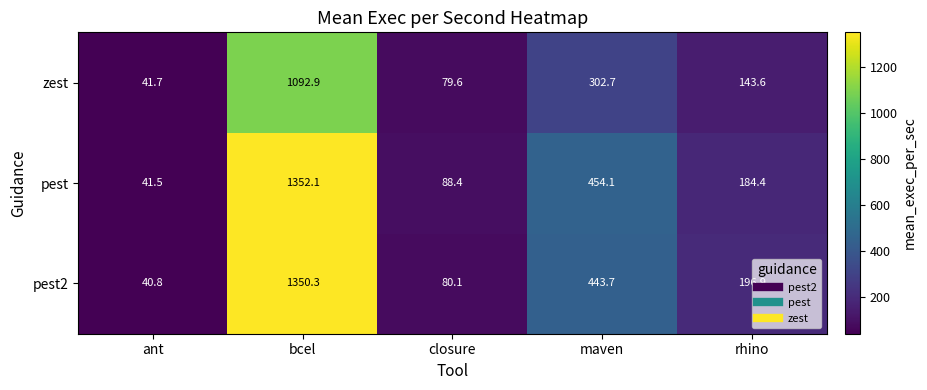

Which series has the widest spread of values?

pest